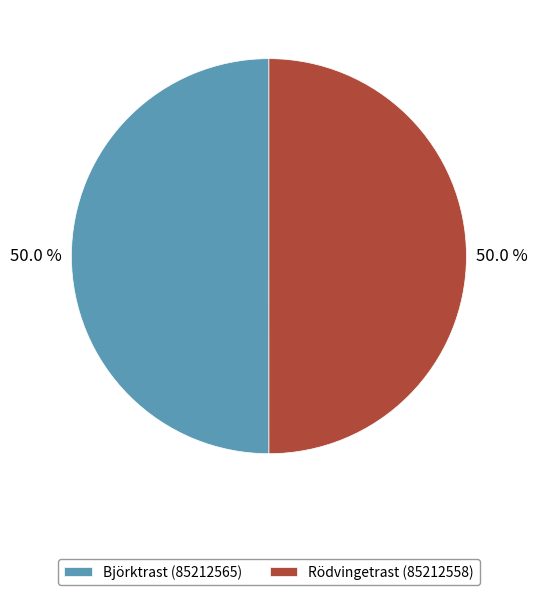

The Rödvingetrast (85212558) slice represents 59% of the pie. True or false?

False